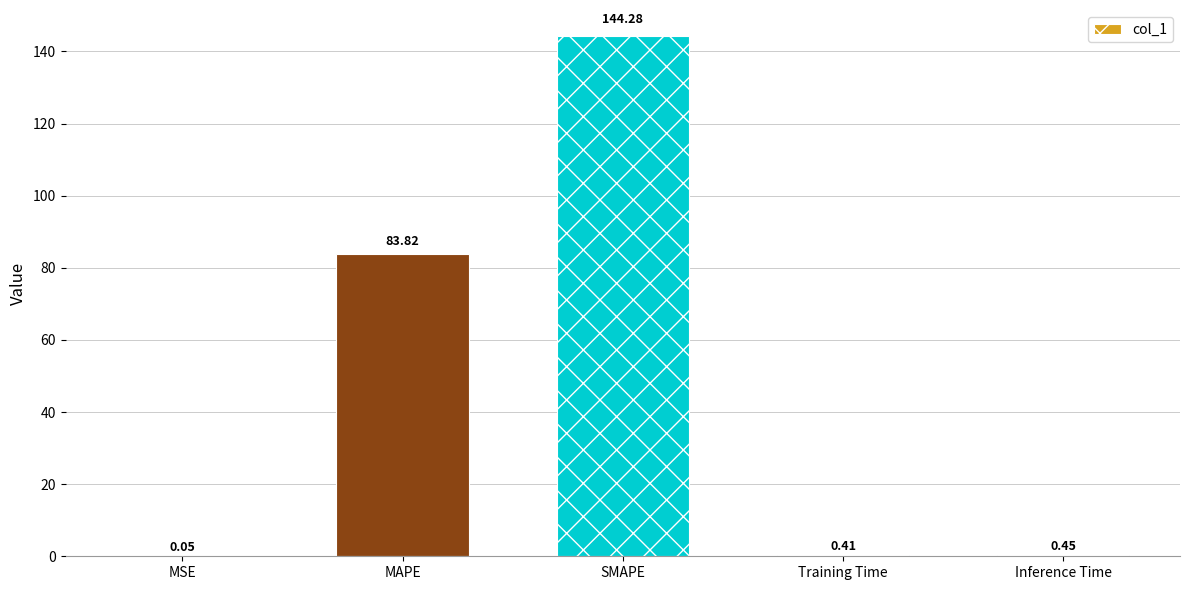

What is the change in value from MAPE to Inference Time?

-83.4